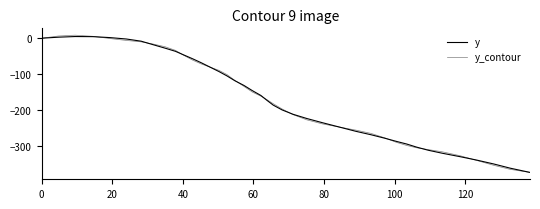

Is this an area chart (filled region under the line)?

No